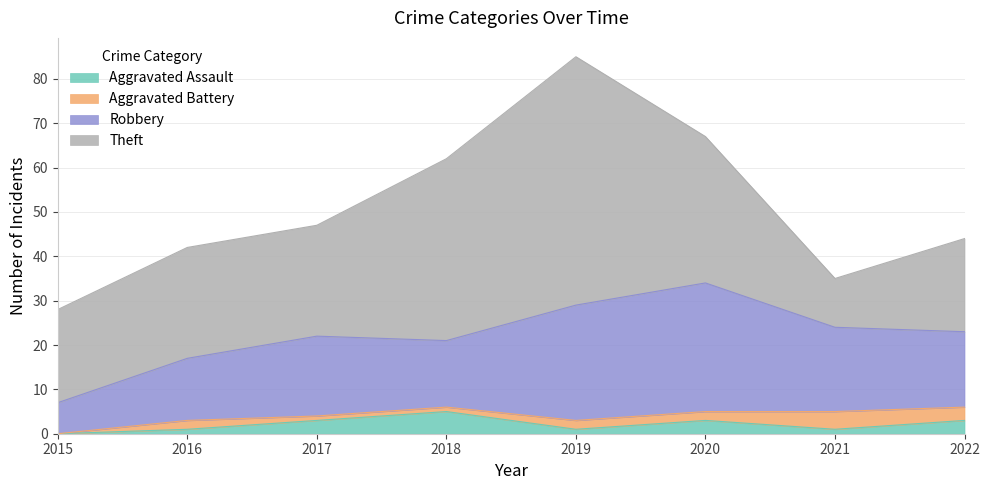

At which category is the sum across all series the highest?

2019